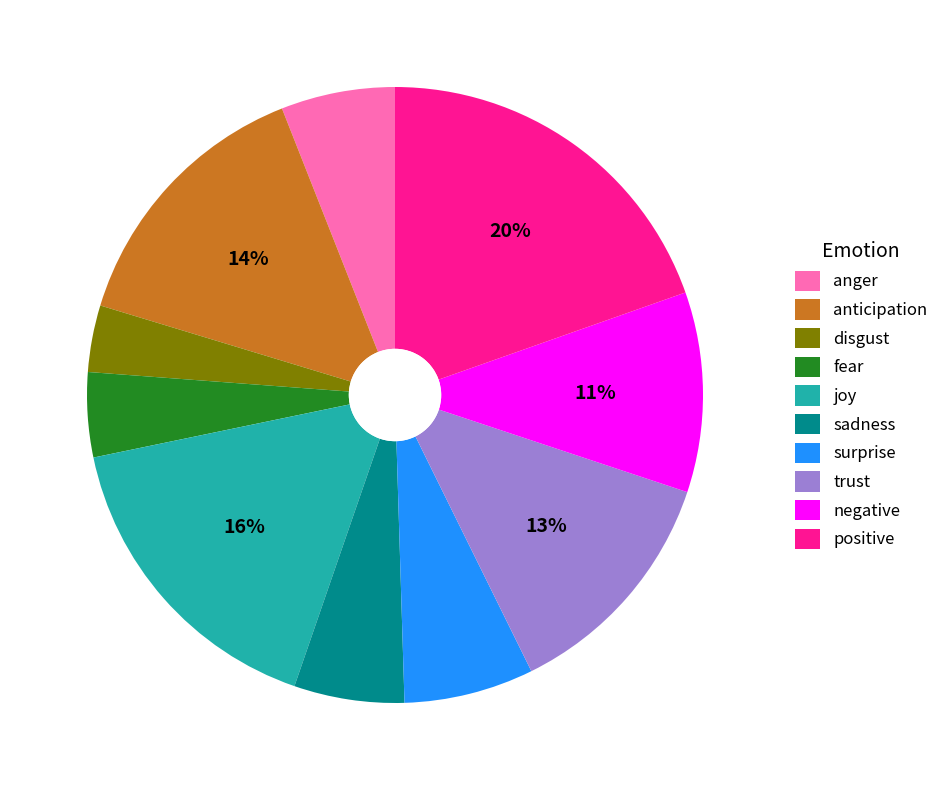

To the nearest percent, what is the combined percentage of fear and disgust?

8%